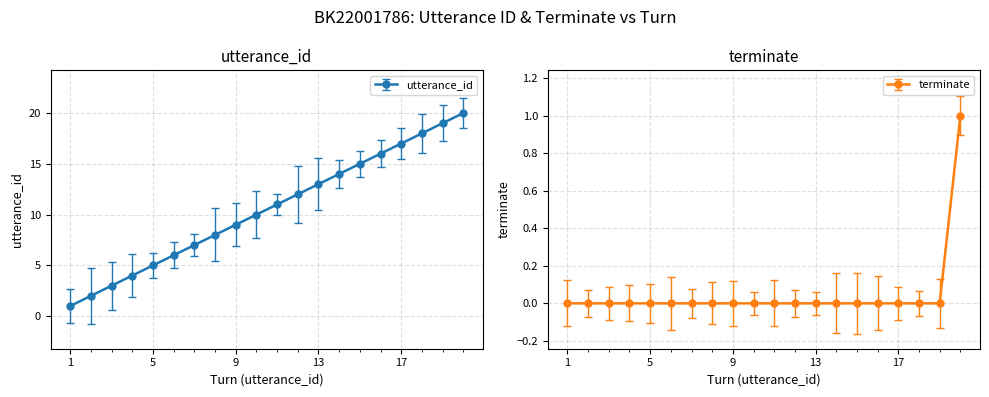

At which category does the chart reach its minimum across all series?

1